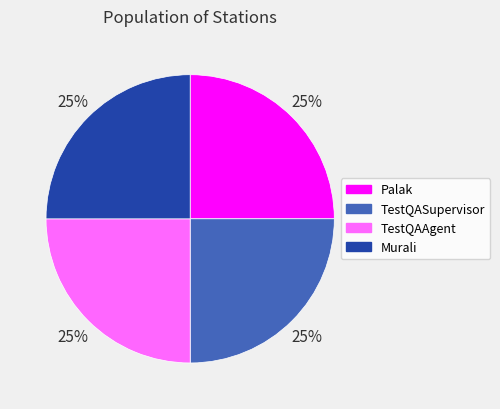

Count the number of slices in the pie.

4